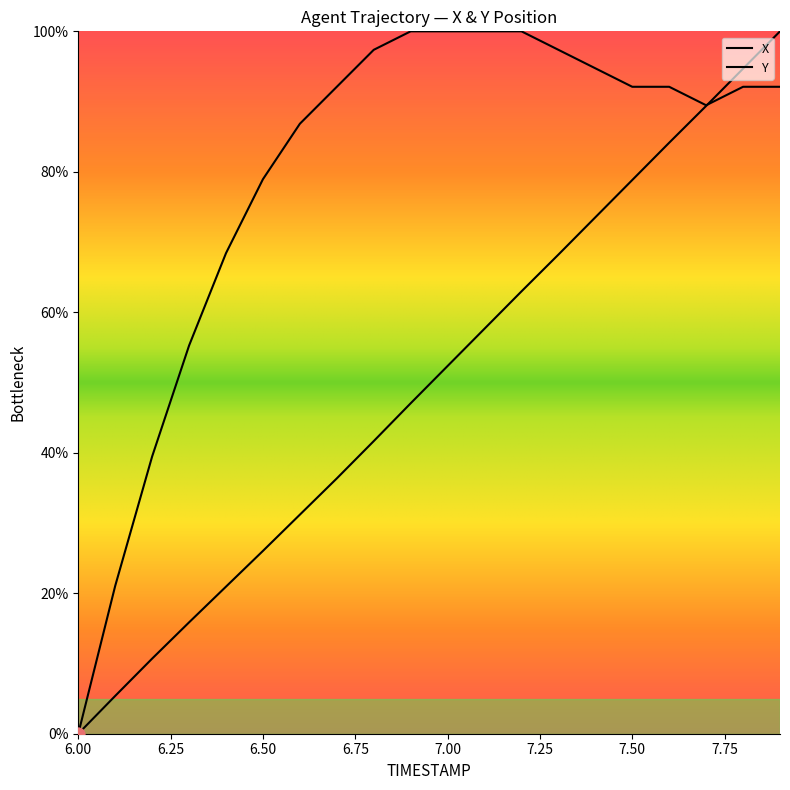

Which series contains the highest Y value?

X